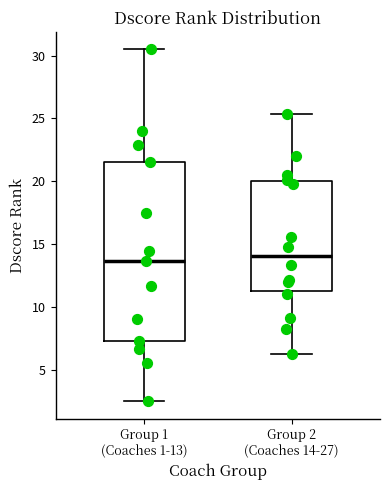

Reading left to right, transcribe this box plot: for each box, give where its median line is, the range the box spans, and where its two whiskers end, as read against the y-axis. The values are not printed on the chart, so give them approximately, as read against the axis.

Group 1 (Coaches 1-13): median 13.5, box 7.5 to 21.5, whiskers 2.5 to 30.5
Group 2 (Coaches 14-27): median 14.0, box 11.5 to 20.0, whiskers 6.0 to 25.5